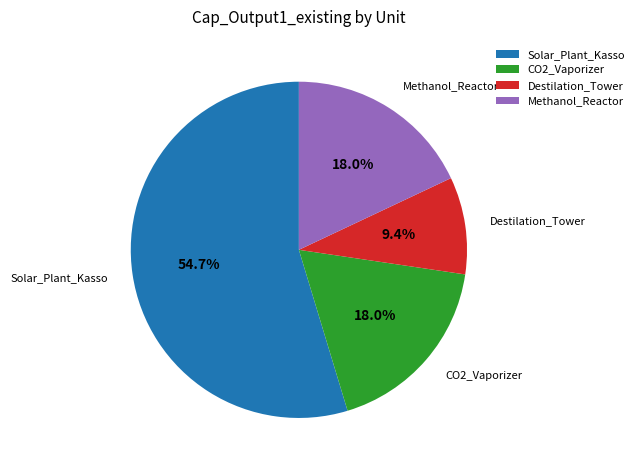

What percentage do Solar_Plant_Kasso and Destilation_Tower together represent?

64.0%